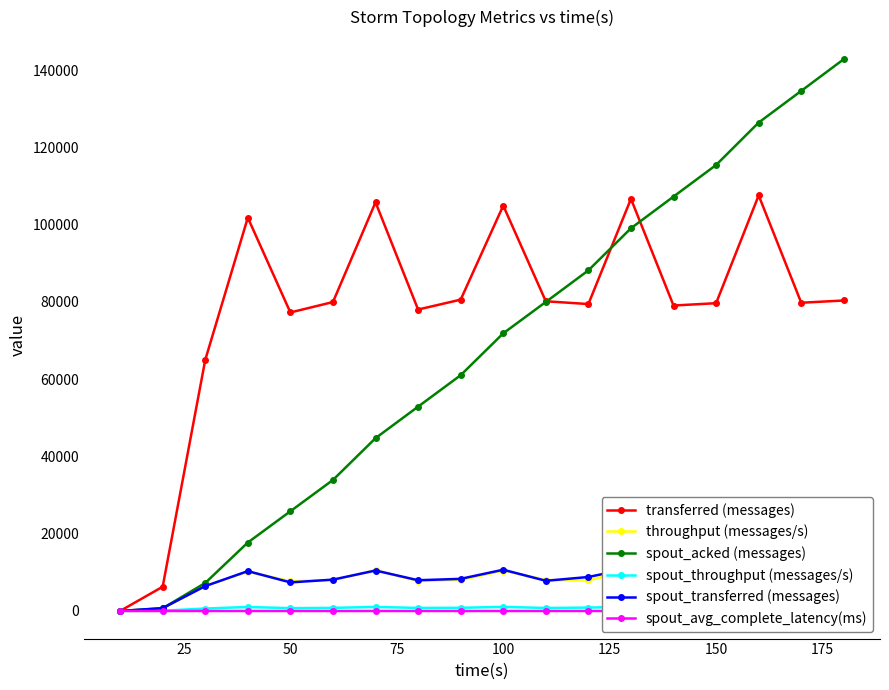

Is this an area chart (filled region under the line)?

No